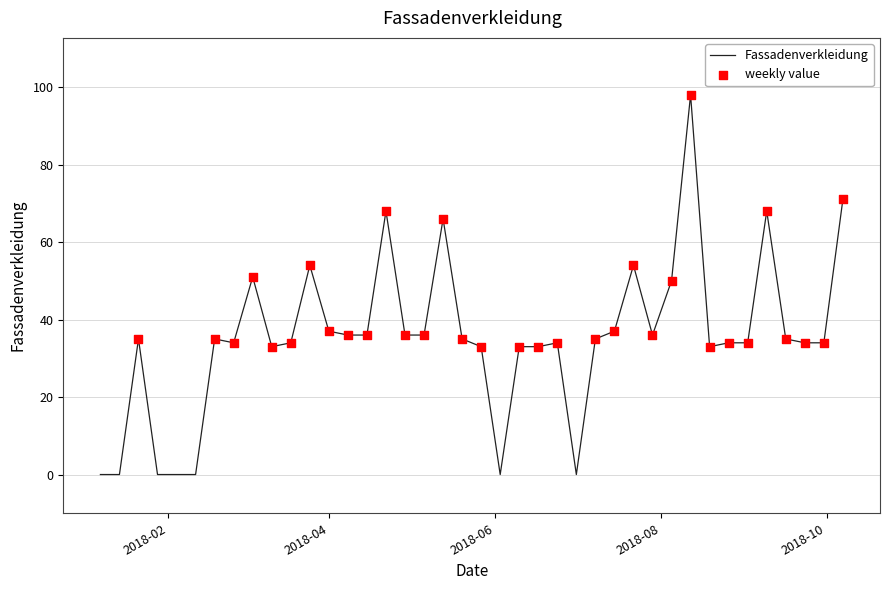

What is the maximum value shown in the chart?

98